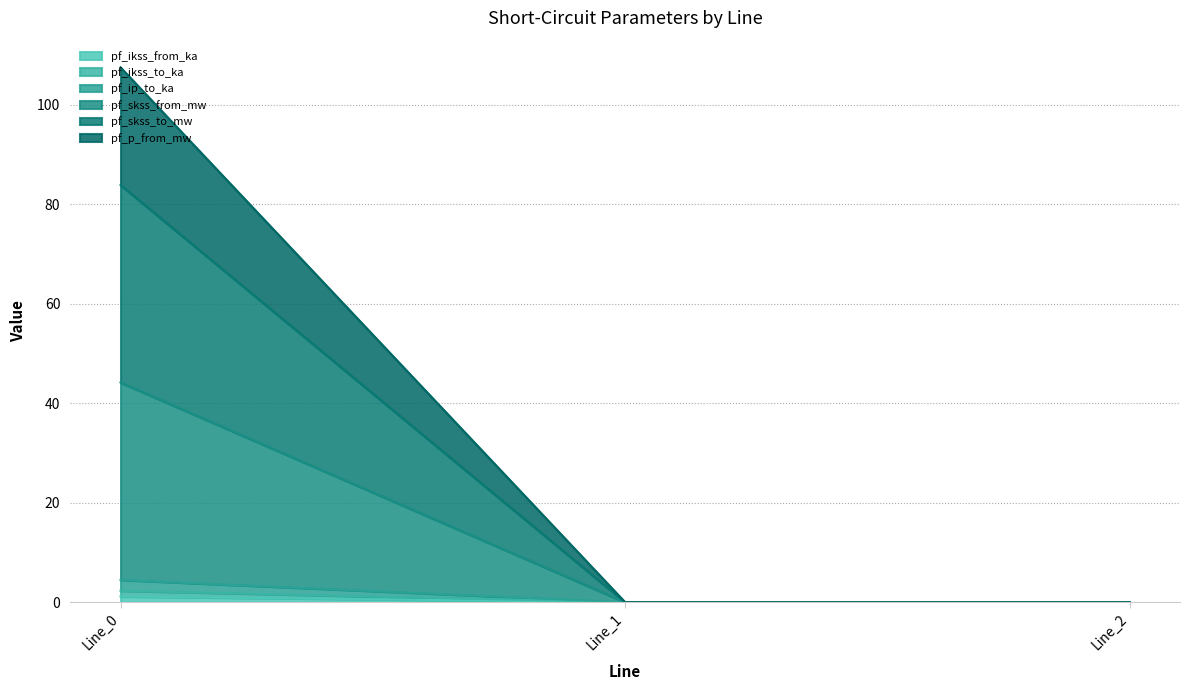

Reading left to right, extract all data points from this chart.

pf_ikss_from_ka: Line_0=4.5	Line_1=0.0	Line_2=0.0
pf_ikss_to_ka: Line_0=1.1	Line_1=0.0	Line_2=0.0
pf_ip_to_ka: Line_0=2.3	Line_1=0.0	Line_2=0.0
pf_skss_from_mw: Line_0=83.9	Line_1=0.0	Line_2=0.0
pf_skss_to_mw: Line_0=107.5	Line_1=0.0	Line_2=0.0
pf_p_from_mw: Line_0=44.2	Line_1=0.0	Line_2=0.0